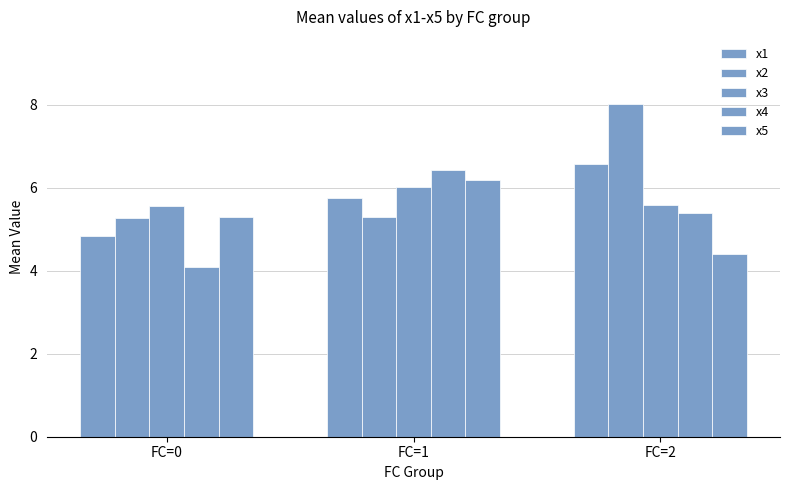

Rank the categories by x5 value from lowest to highest.

FC=2, FC=0, FC=1